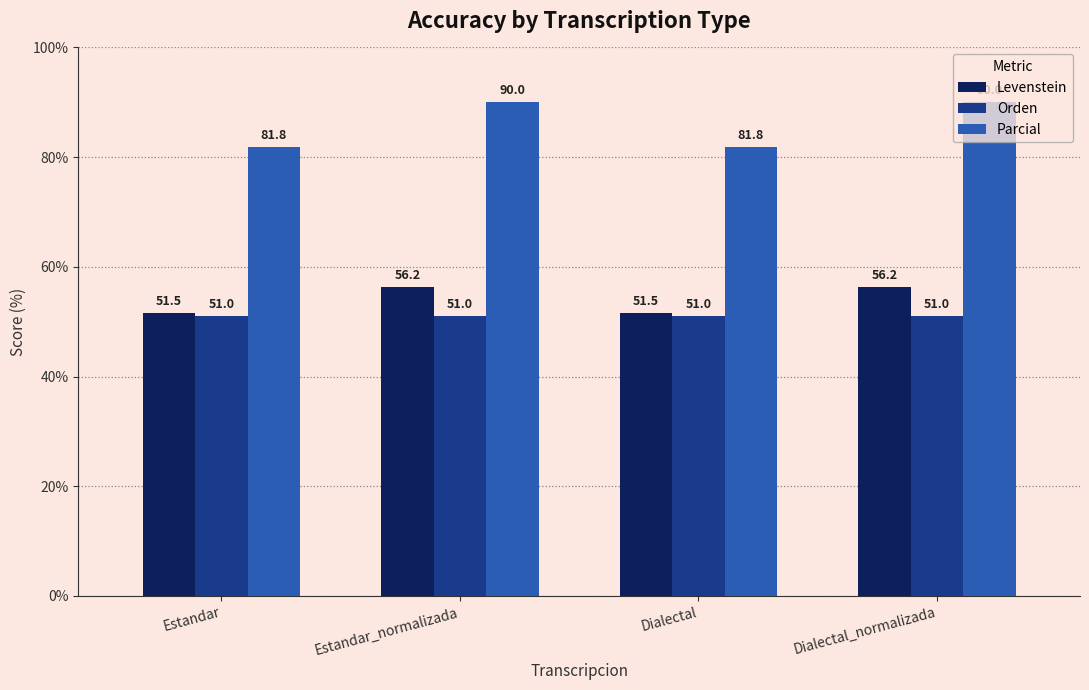

What is the total value across all series at Dialectal_normalizada?

197.2